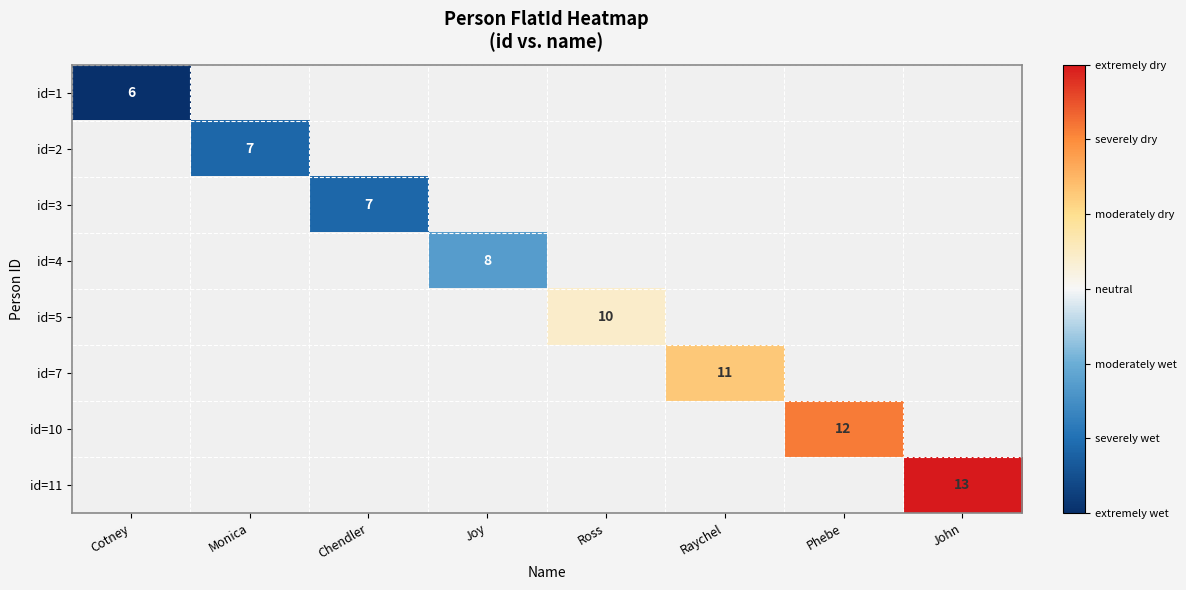

What is the smallest value displayed?

6.0